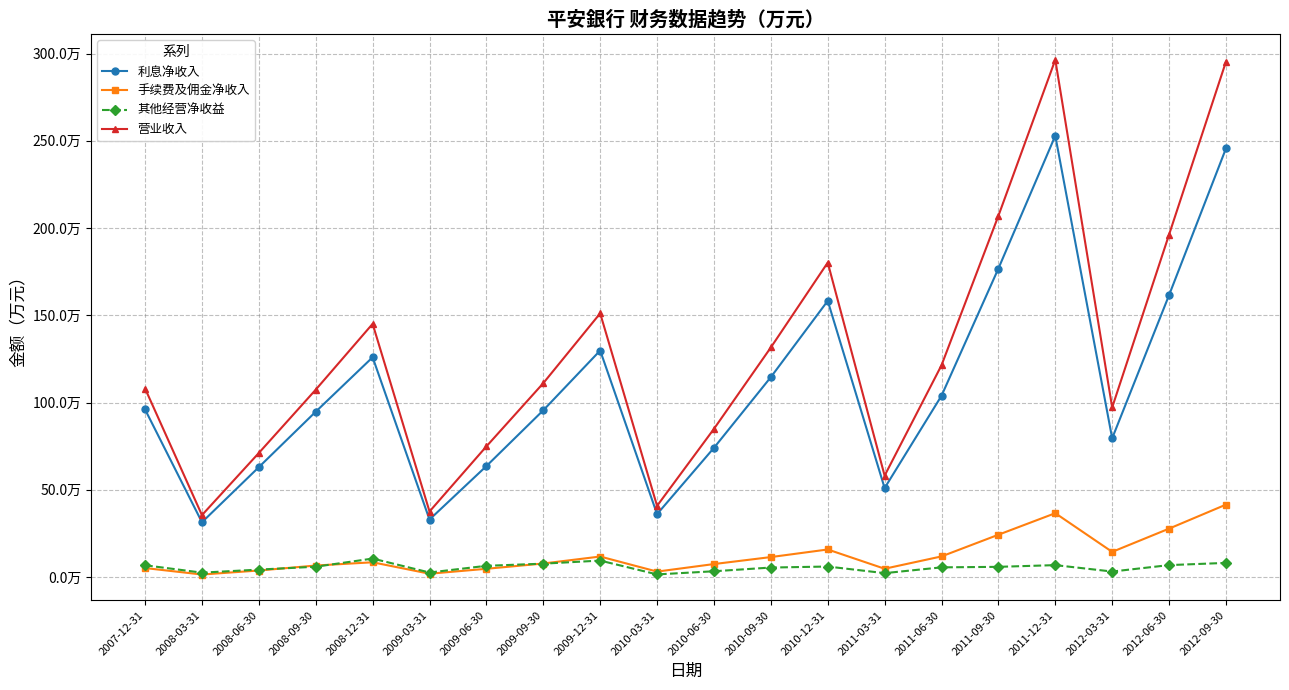

What are all the series names shown in the legend?

利息净收入, 手续费及佣金净收入, 其他经营净收益, 营业收入